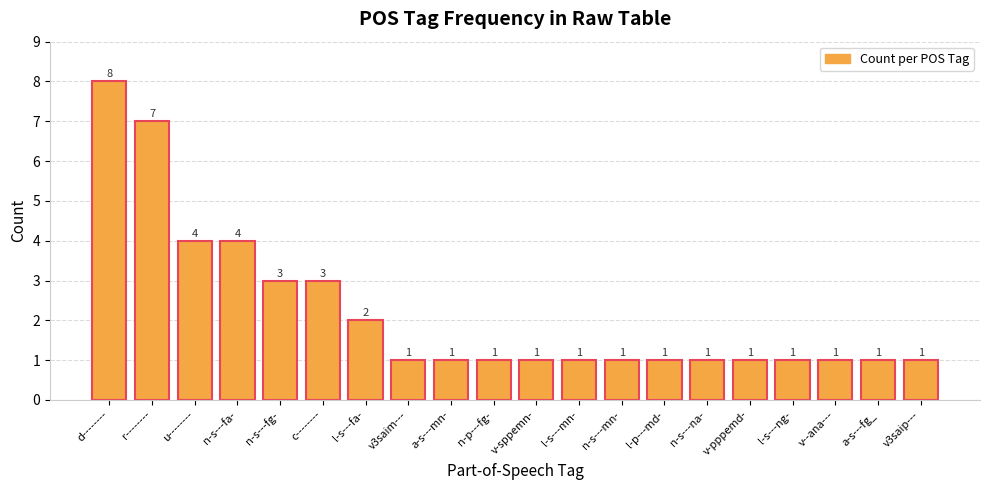

What is the minimum value shown in the chart?

1